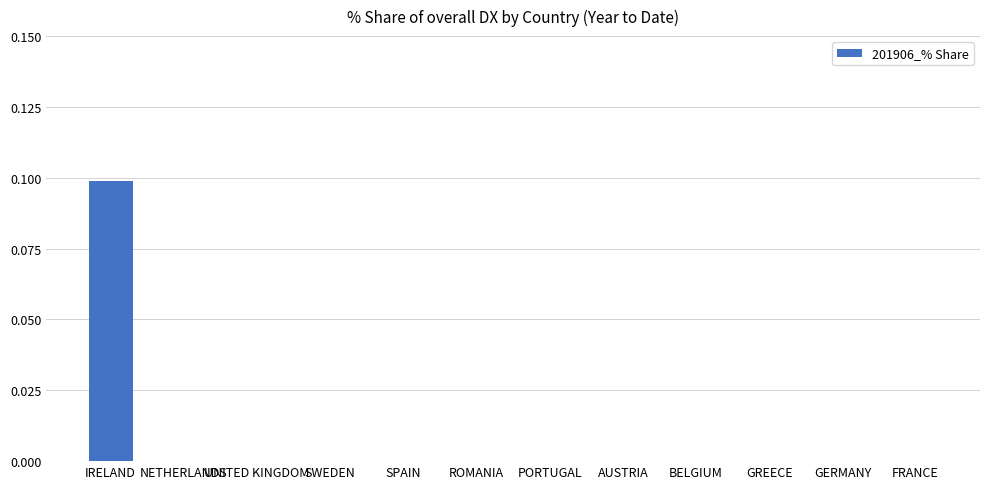

True or false: the data shows 0.0 at SPAIN.

True